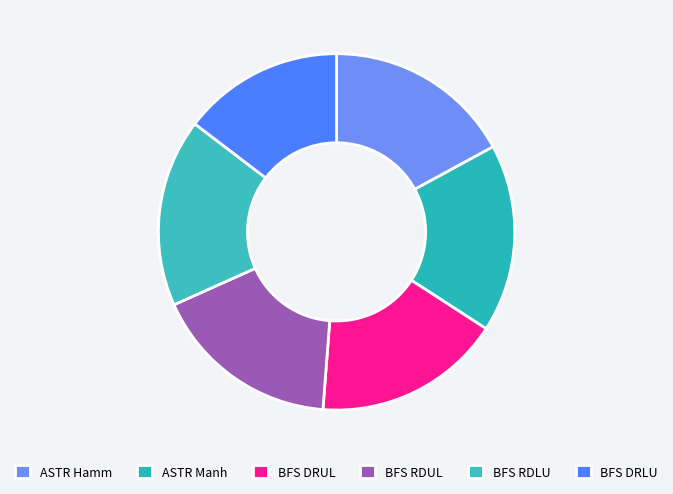

Is there a majority slice in this chart?

No